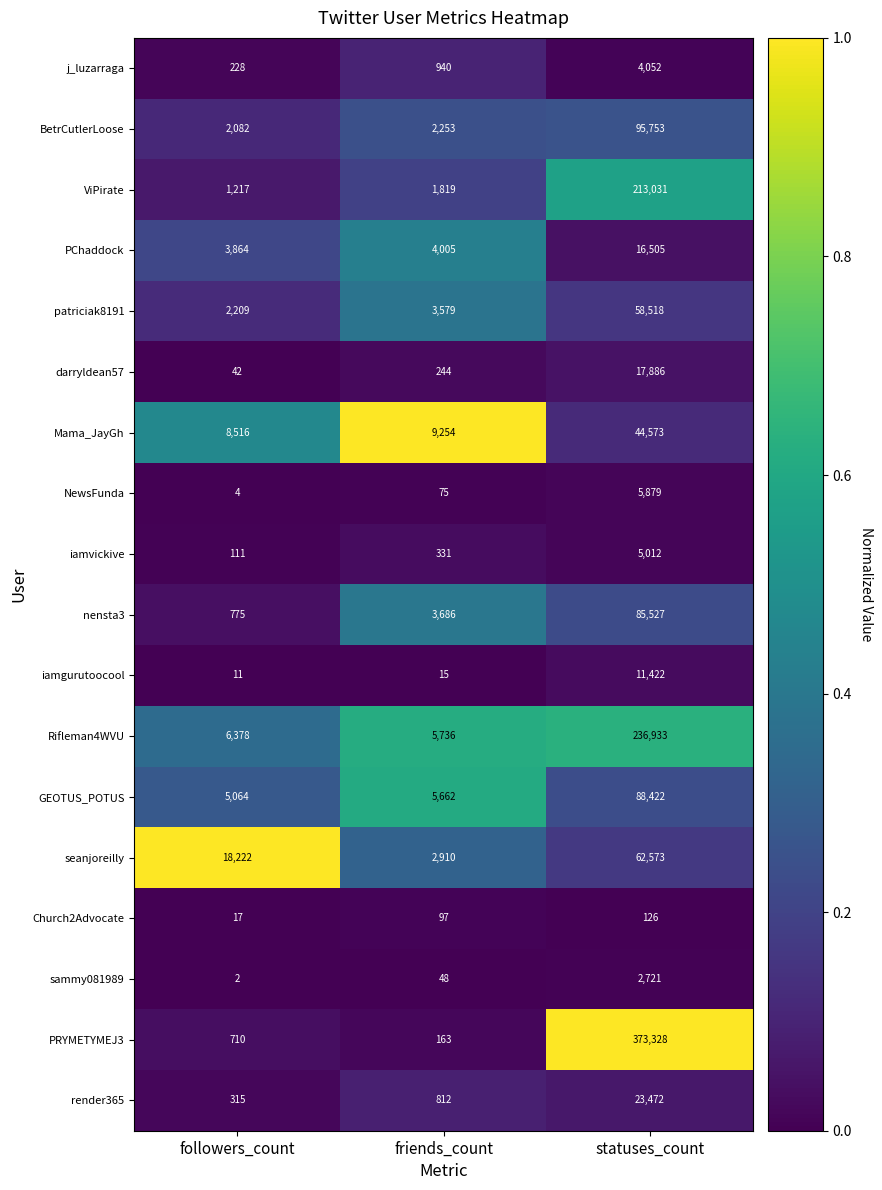

Which series changed the most between friends_count and statuses_count?

PRYMETYMEJ3